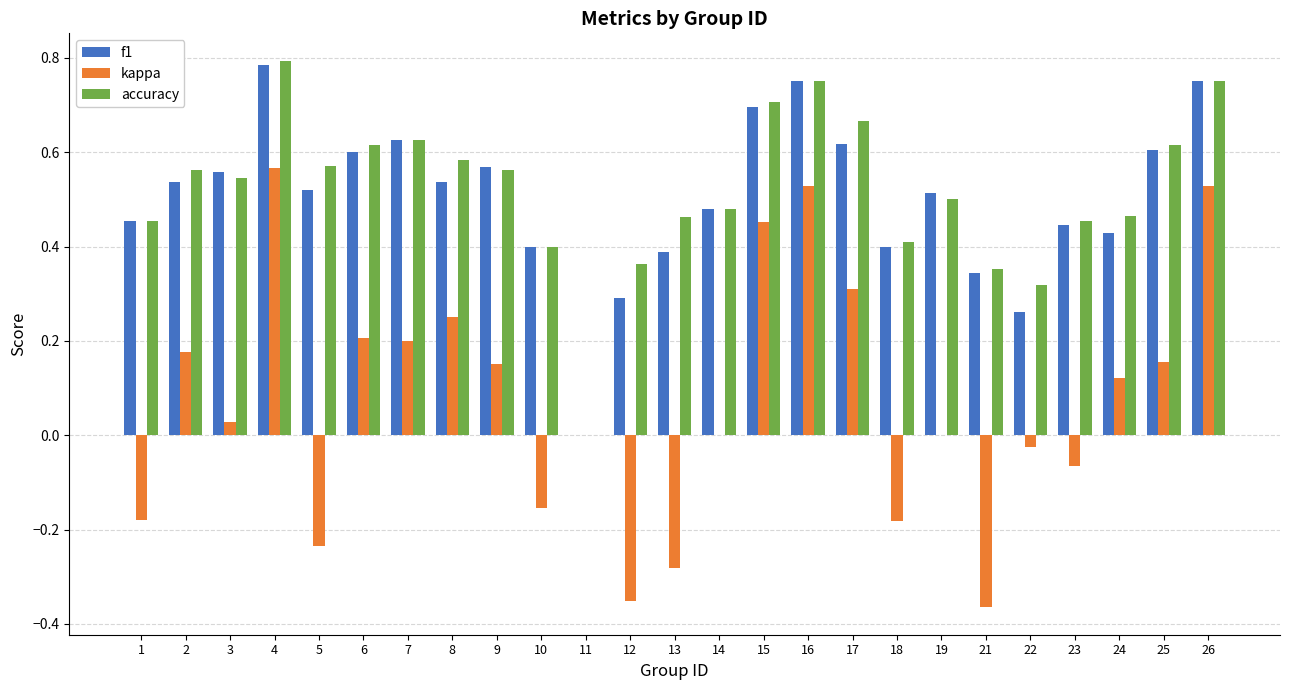

Which category has the highest value in the accuracy series?

4